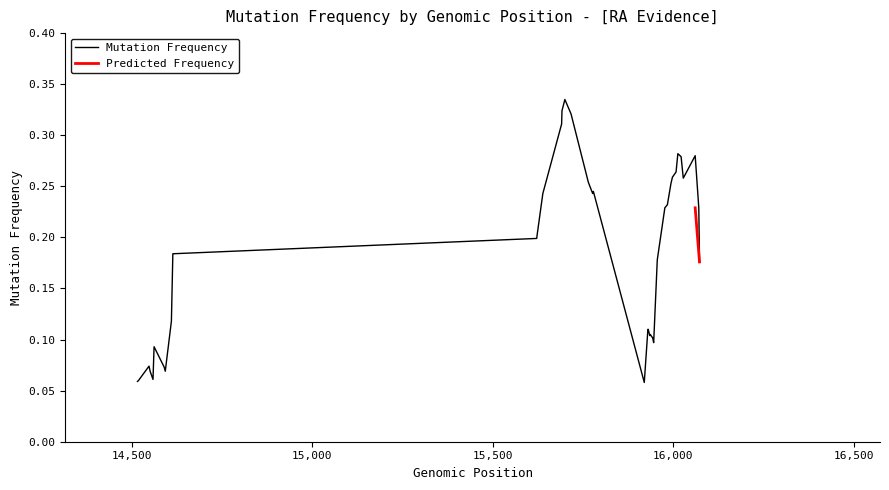

Reading left to right, transcribe all the data shown in this chart.

0.1	0.1	0.1	0.1	0.1	0.1	0.1	0.1	0.1	0.2	0.2	0.2	0.2	0.3	0.3	0.3	0.3	0.3	0.2	0.2	0.1	0.1	0.1	0.1	0.1	0.1	0.1	0.1	0.2	0.2	0.2	0.3	0.3	0.3	0.3	0.3	0.3	0.3	0.2	0.2